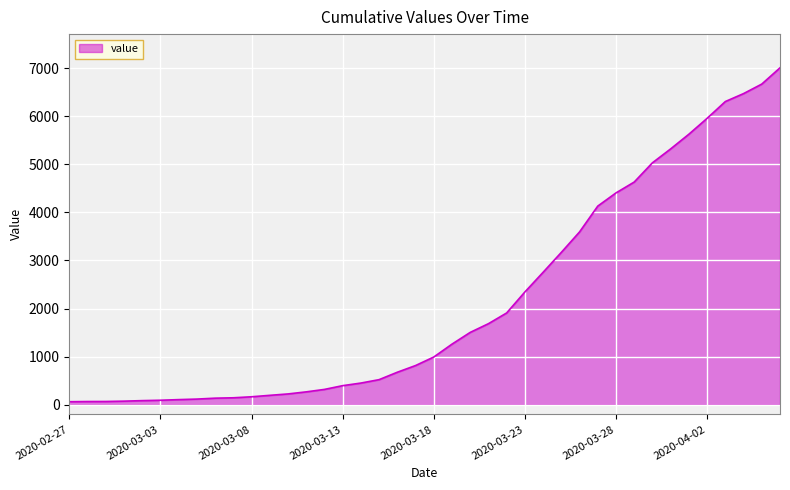

What is the maximum value shown in the chart?

7004